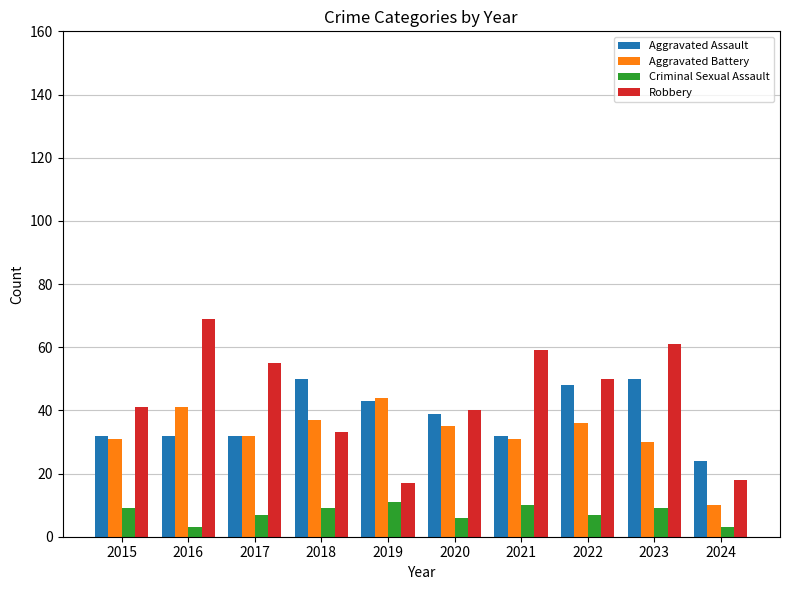

Reading left to right, extract all data points from this chart.

Aggravated Assault: 32	32	32	50	43	39	32	48	50	24
Aggravated Battery: 31	41	32	37	44	35	31	36	30	10
Criminal Sexual Assault: 9	3	7	9	11	6	10	7	9	3
Robbery: 41	69	55	33	17	40	59	50	61	18